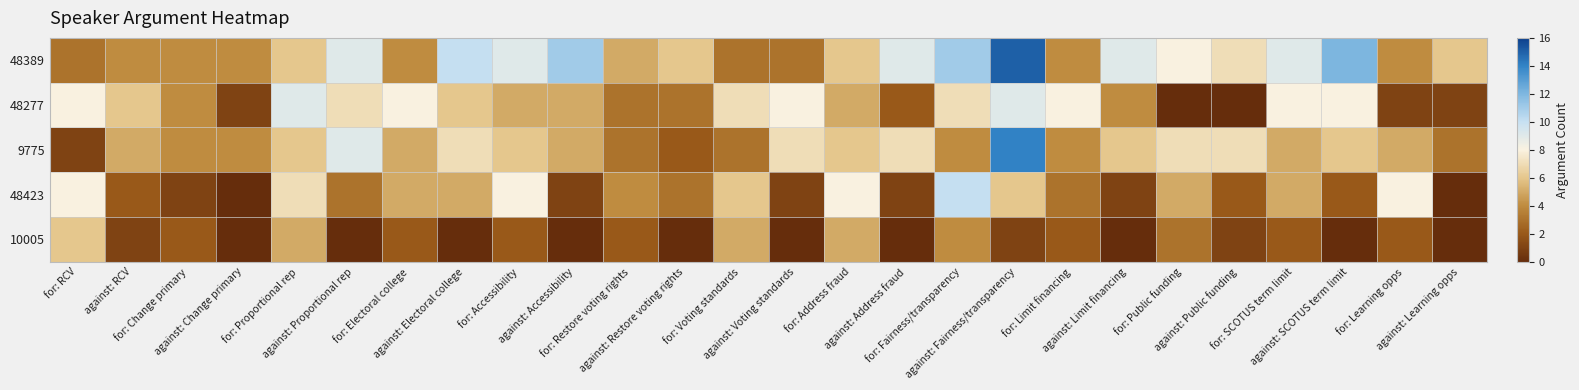

What is the maximum value shown in the chart?

15